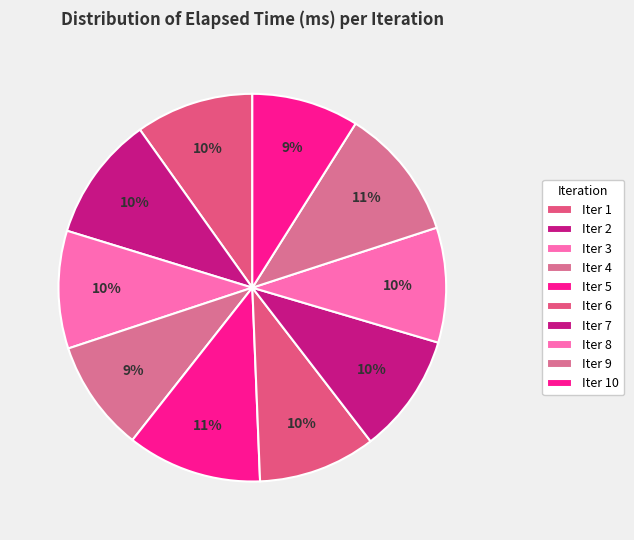

How many segments does this pie chart have?

10